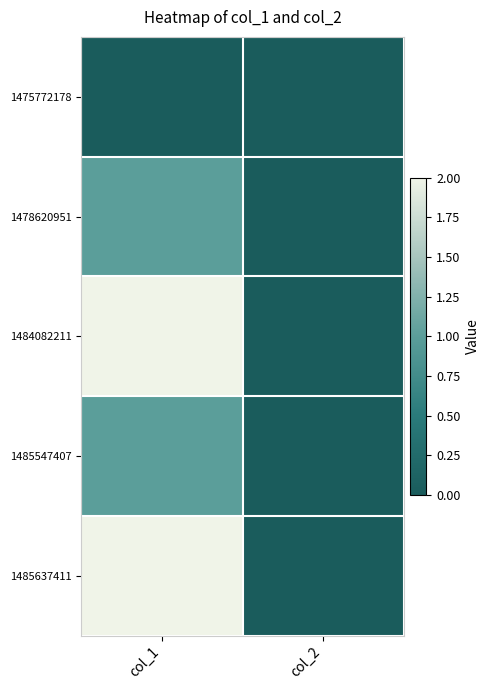

Reading left to right, transcribe all the data shown in this chart.

1475772178: col_1=0	col_2=0
1478620951: col_1=1	col_2=0
1484082211: col_1=2	col_2=0
1485547407: col_1=1	col_2=0
1485637411: col_1=2	col_2=0